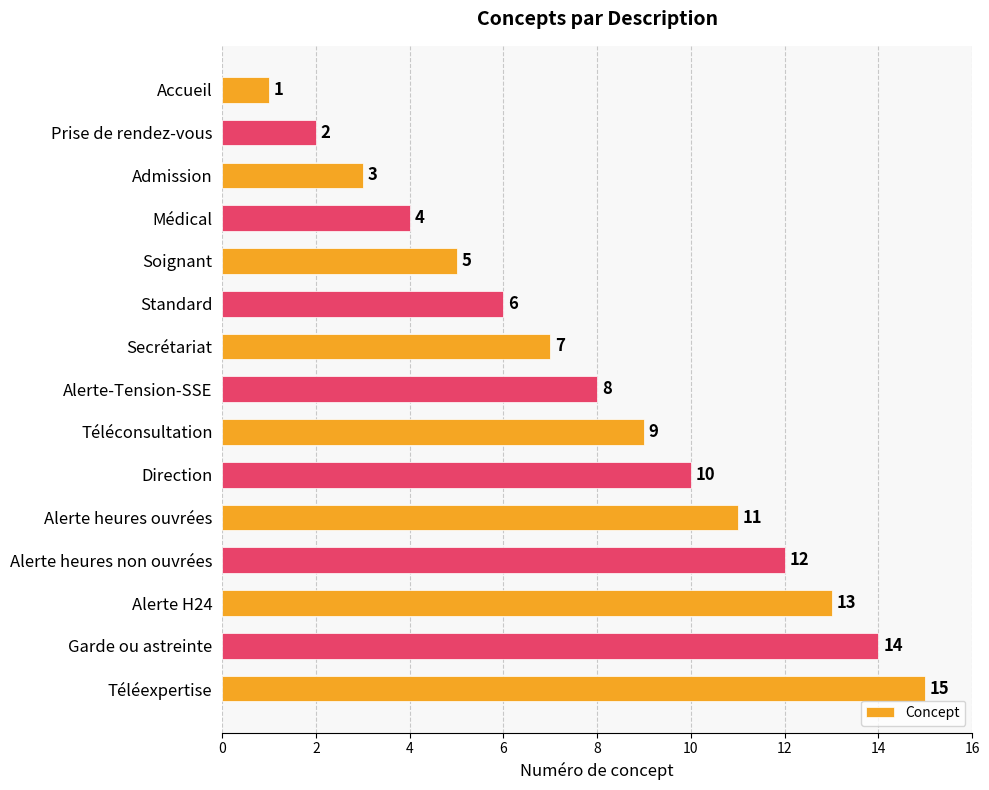

What is the average value?

8